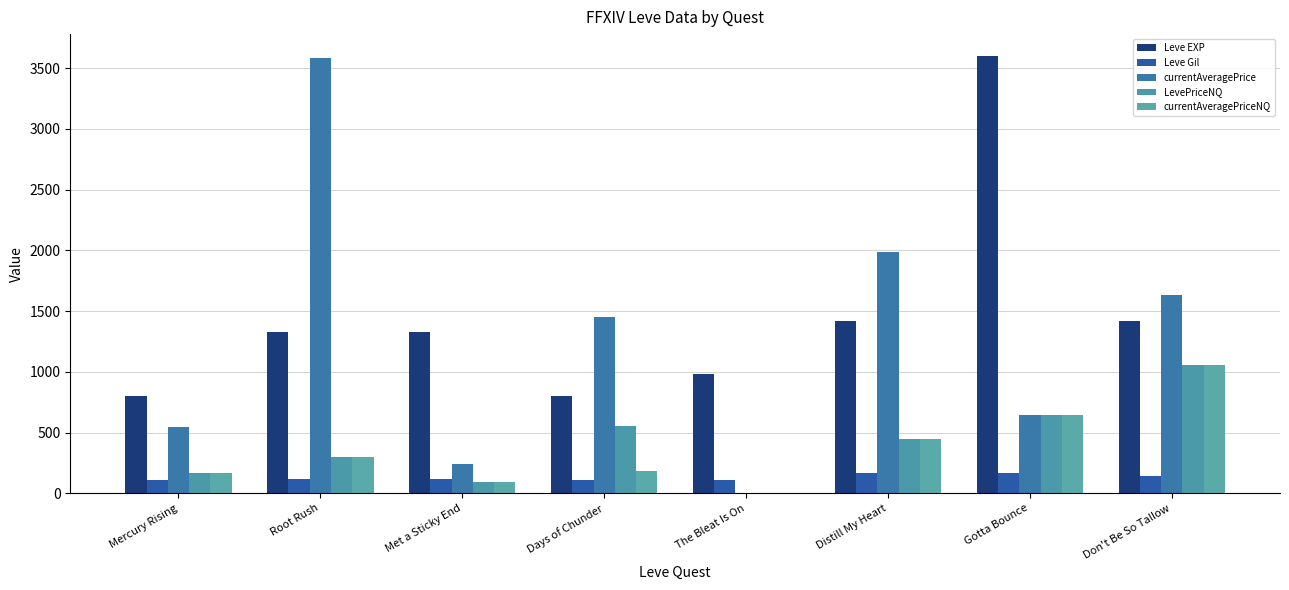

Rank the categories by currentAveragePriceNQ value from lowest to highest.

The Bleat Is On, Met a Sticky End, Mercury Rising, Days of Chunder, Root Rush, Distill My Heart, Gotta Bounce, Don't Be So Tallow